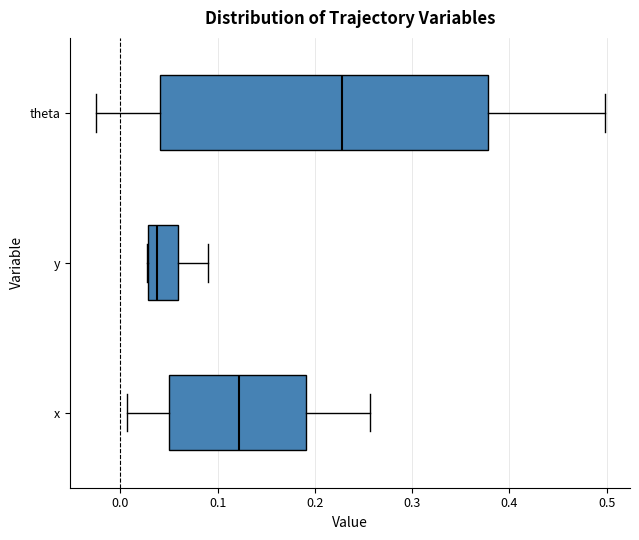

Reading bottom to top, transcribe this box plot: for each box, give where its median line is, the range the box spans, and where its two whiskers end, as read against the x-axis. The values are not printed on the chart, so give them approximately, as read against the axis.

x: median 0.12, box 0.05 to 0.19, whiskers 0.01 to 0.26
y: median 0.04, box 0.03 to 0.06, whiskers 0.03 to 0.09
theta: median 0.23, box 0.04 to 0.38, whiskers -0.03 to 0.50